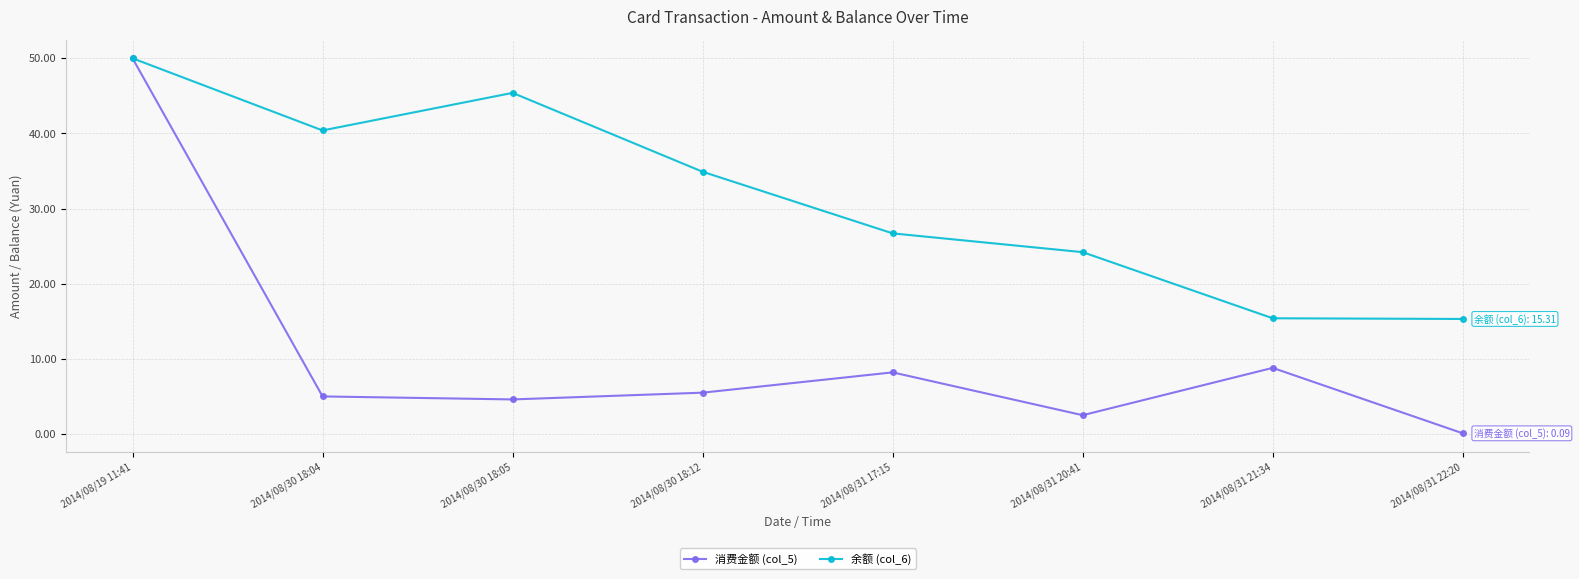

Rank the series by their average value, from lowest to highest.

消费金额 (col_5), 余额 (col_6)